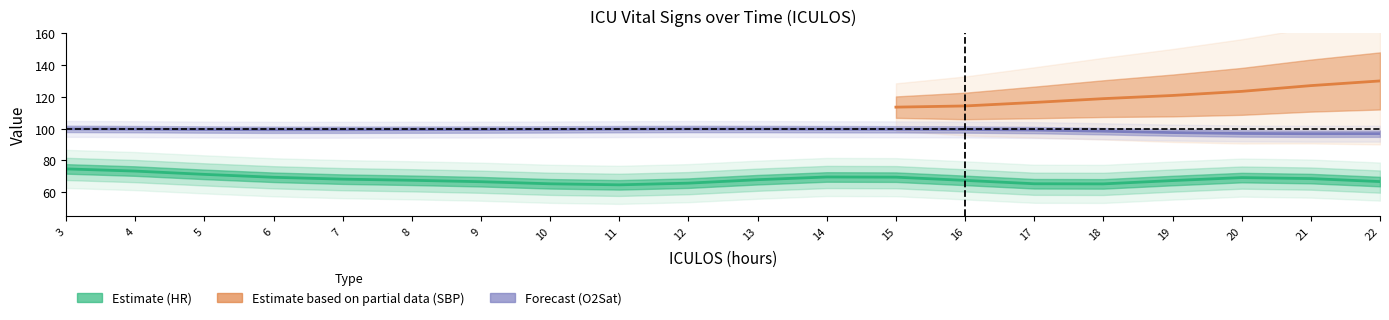

Which series changed the most between 11 and 16?

HR